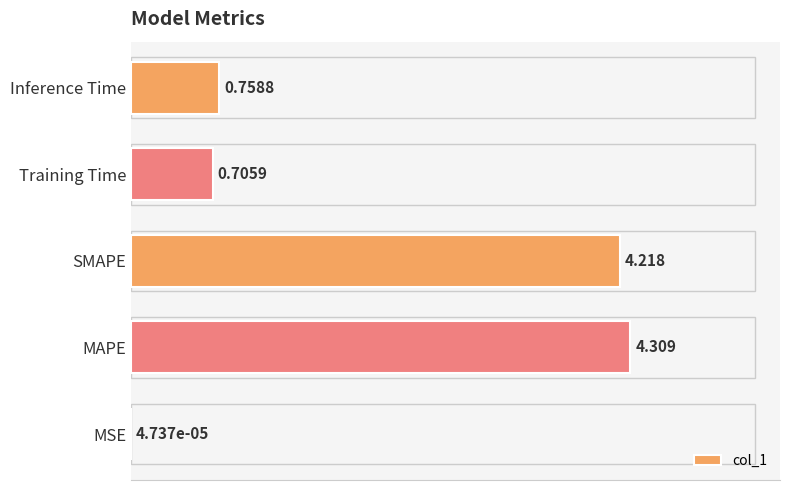

Which label corresponds to the largest value in the chart?

MAPE